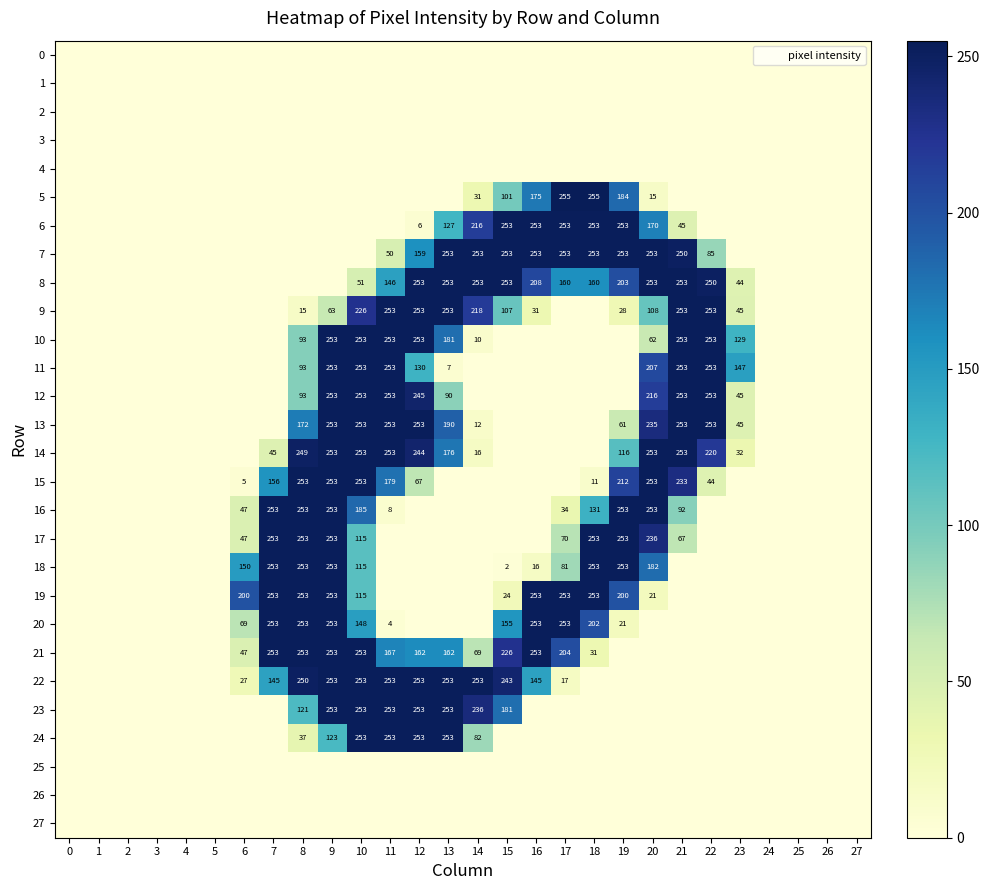

List the series in order of their peak value, lowest first.

0, 1, 2, 3, 4, 25, 26, 27, 6, 7, 8, 9, 10, 11, 12, 13, 14, 15, 16, 17, 18, 19, 20, 21, 22, 23, 24, 5